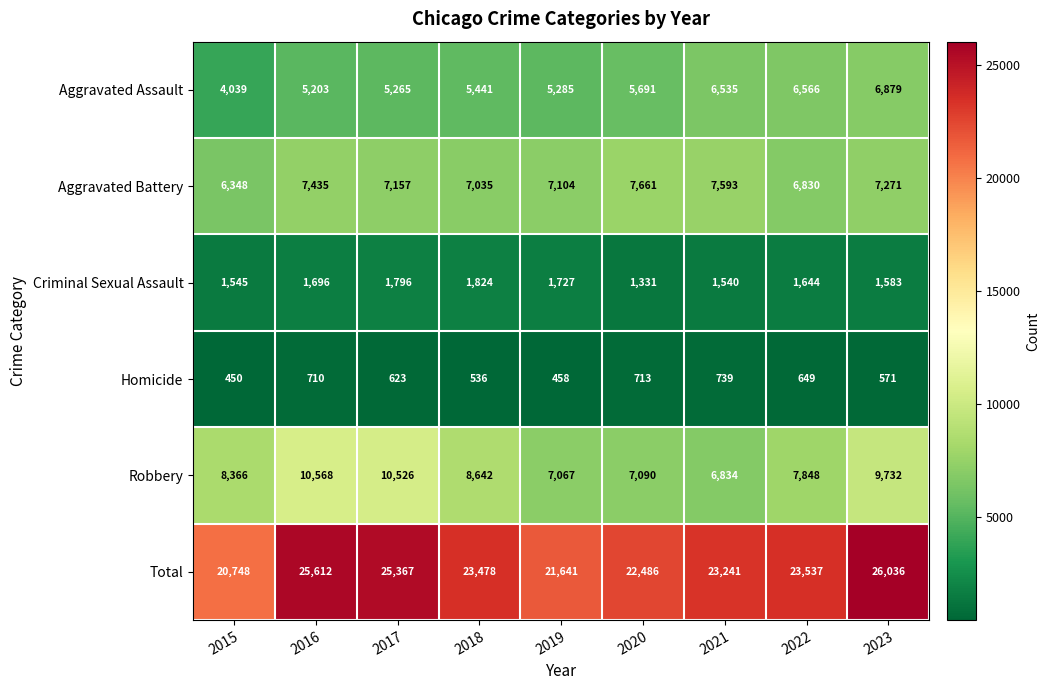

What is the greatest value displayed?

26036